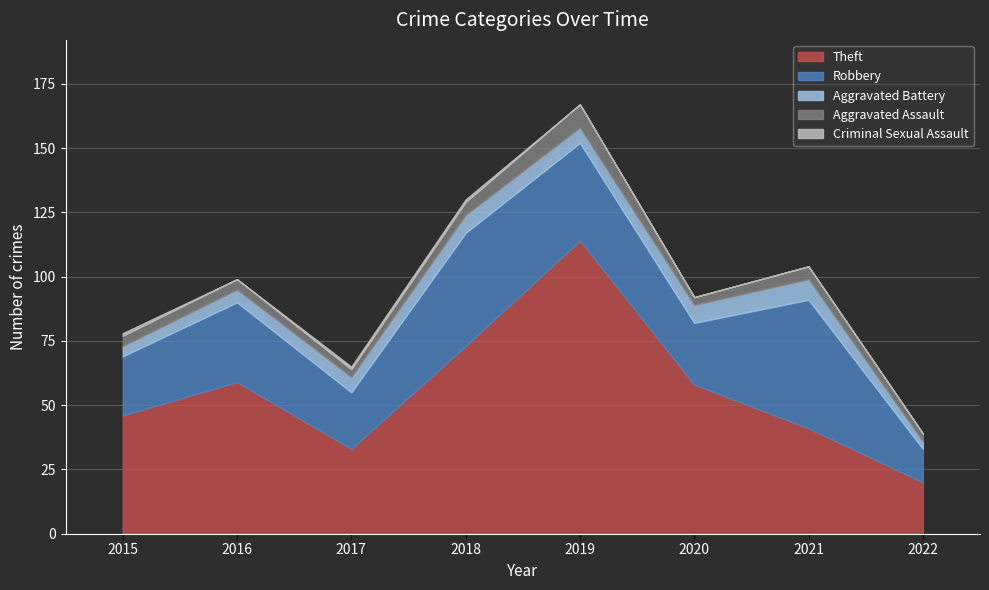

In Aggravated Battery, how many points are lower than both neighbors (excluding endpoints)?

1